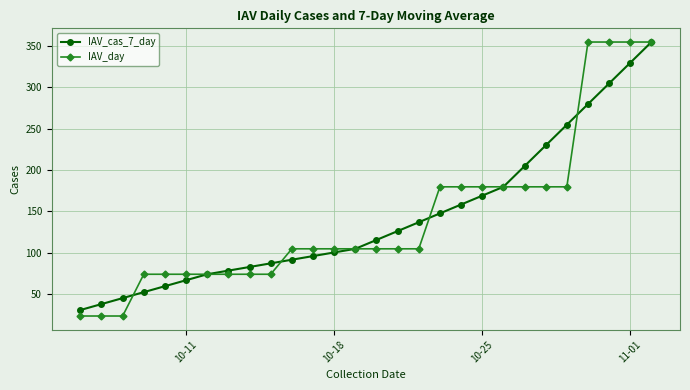

What is the value of the IAV_cas_7_day point at the 9th from the left?

82.8